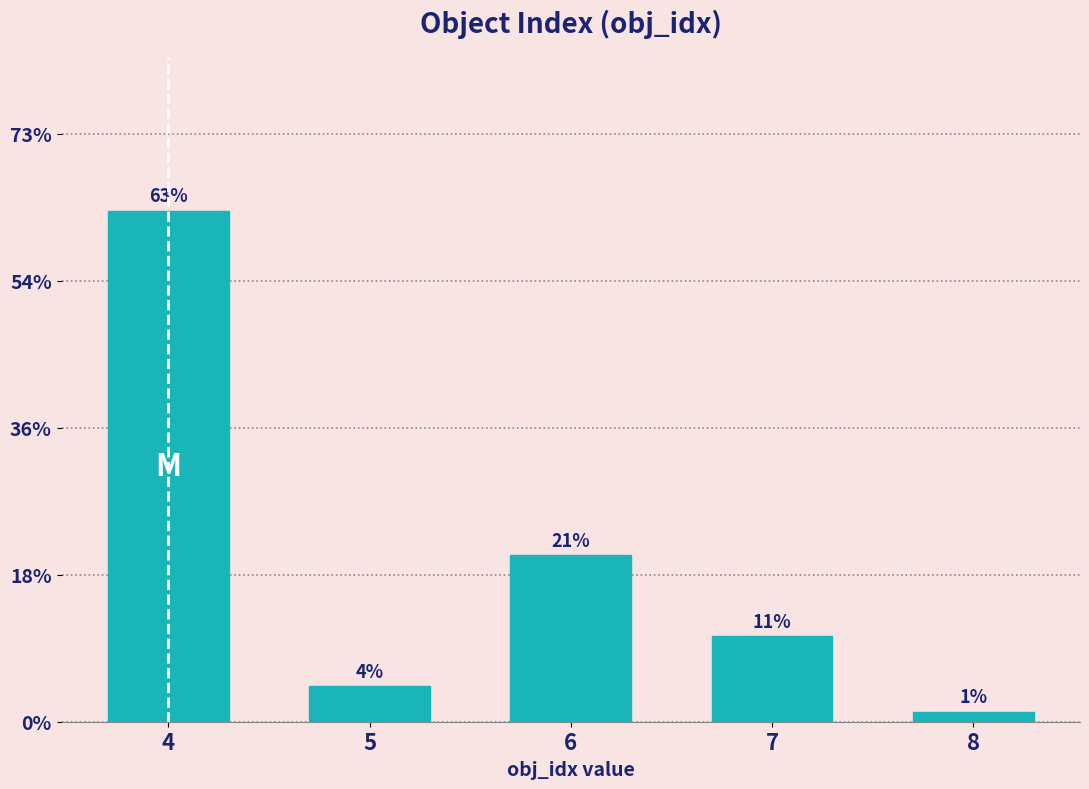

Are the bars horizontal?

No